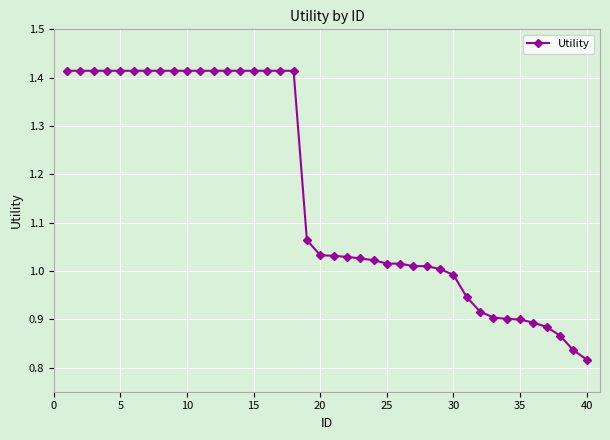

What is the average value?

1.2